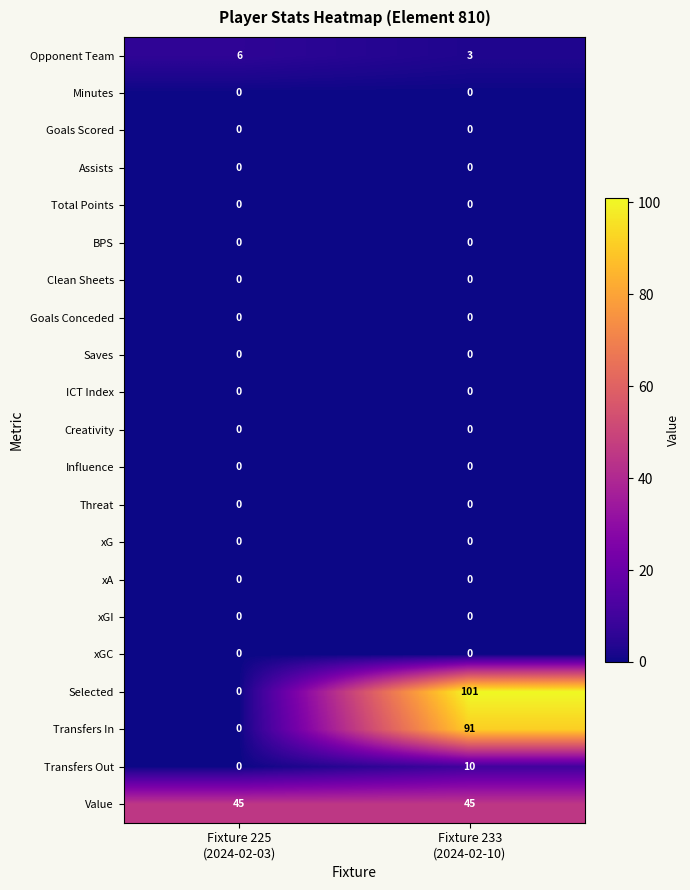

Which series has the largest range (max minus min)?

Selected